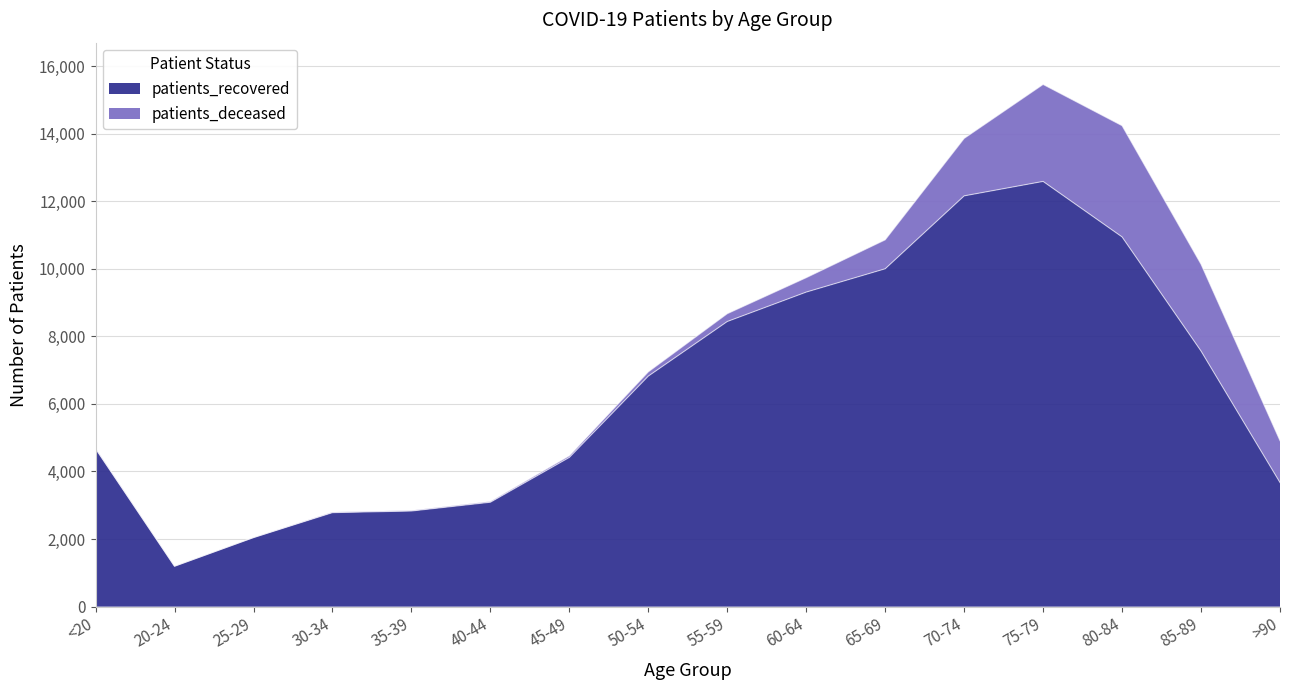

Count the number of categories in the chart.

16